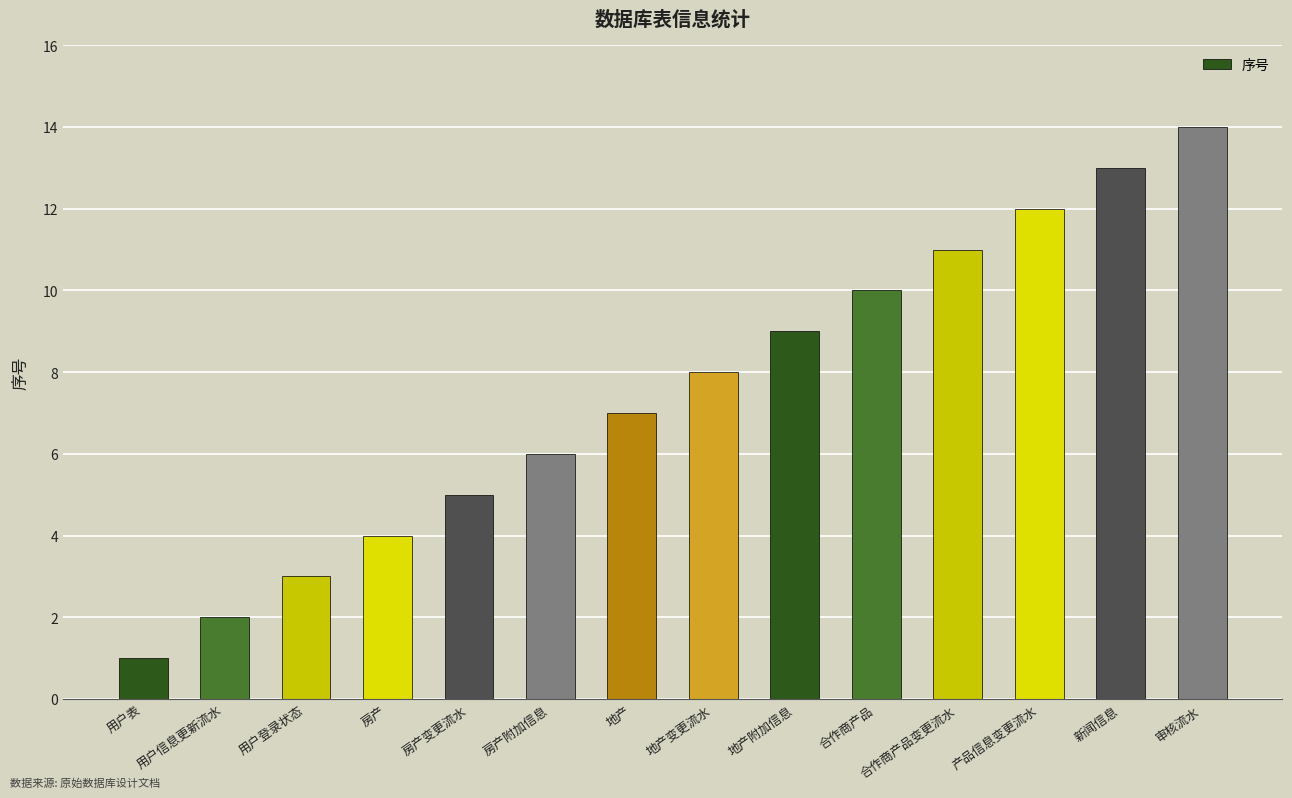

What is the value of the 13th bar from the left?

13